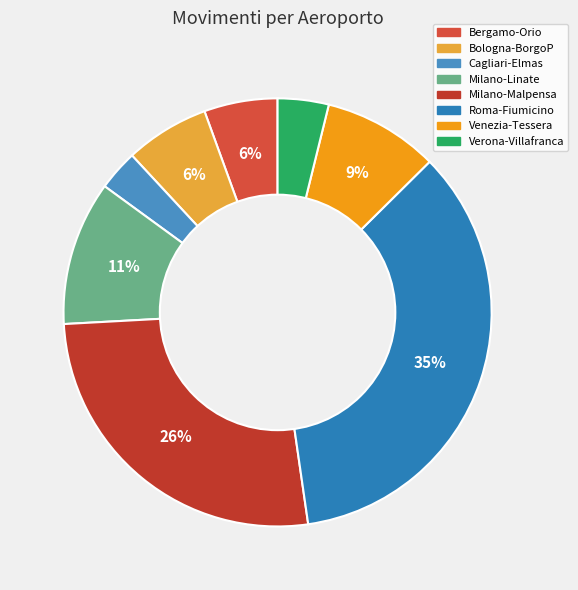

Which category has the smallest portion of the pie?

Cagliari-Elmas